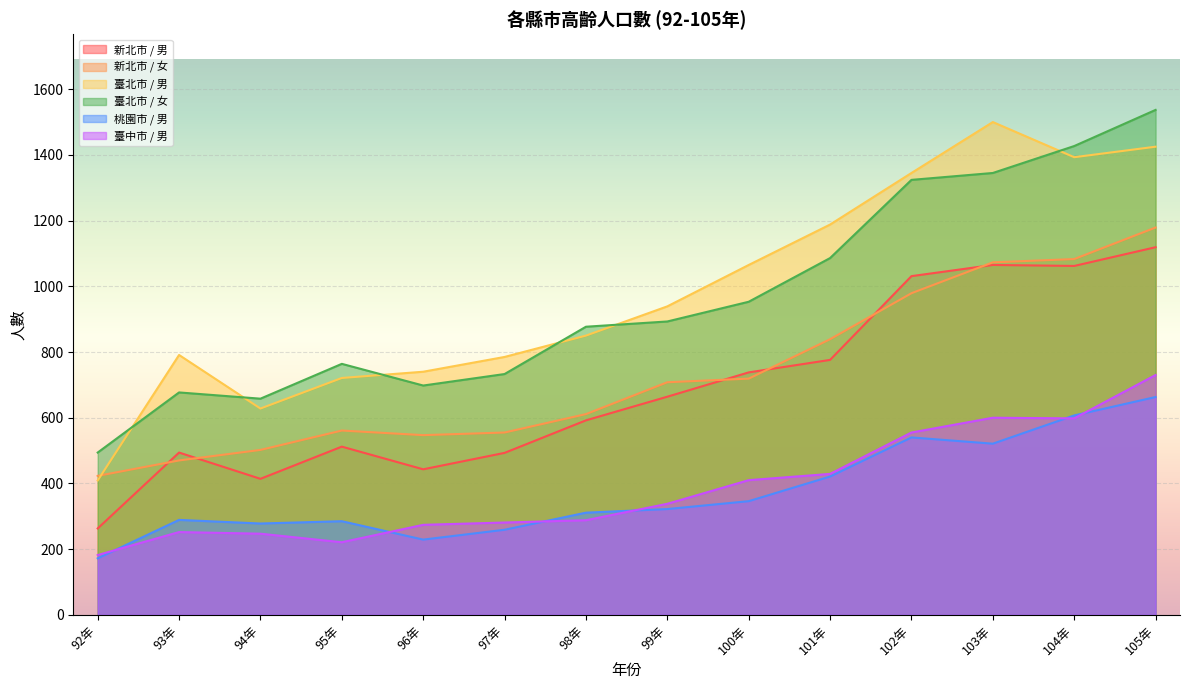

True or false: 新北市 / 男 and 臺北市 / 男 cross at least once.

False